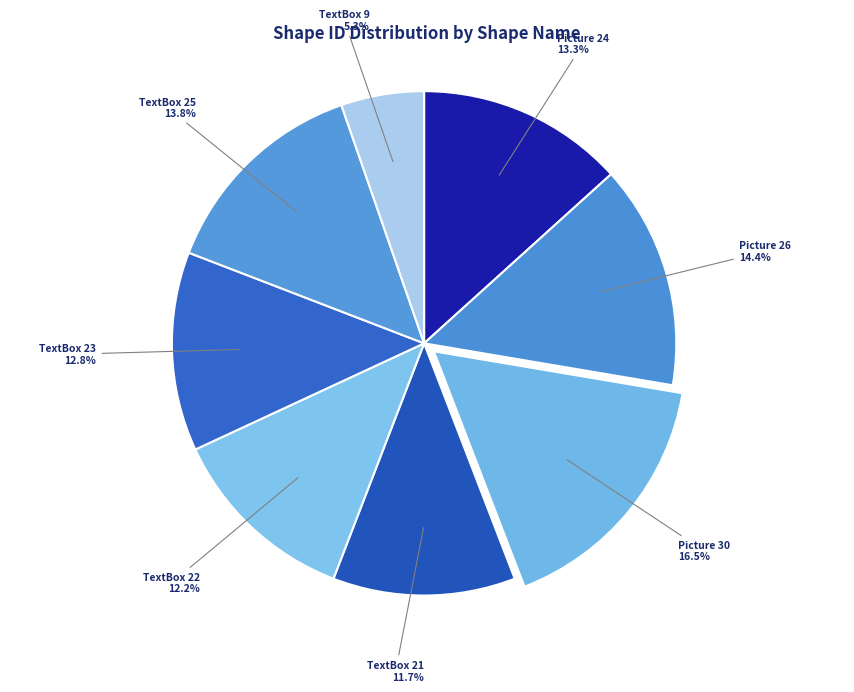

Rank the categories by value from highest to lowest.

Picture 30, Picture 26, TextBox 25, Picture 24, TextBox 23, TextBox 22, TextBox 21, TextBox 9